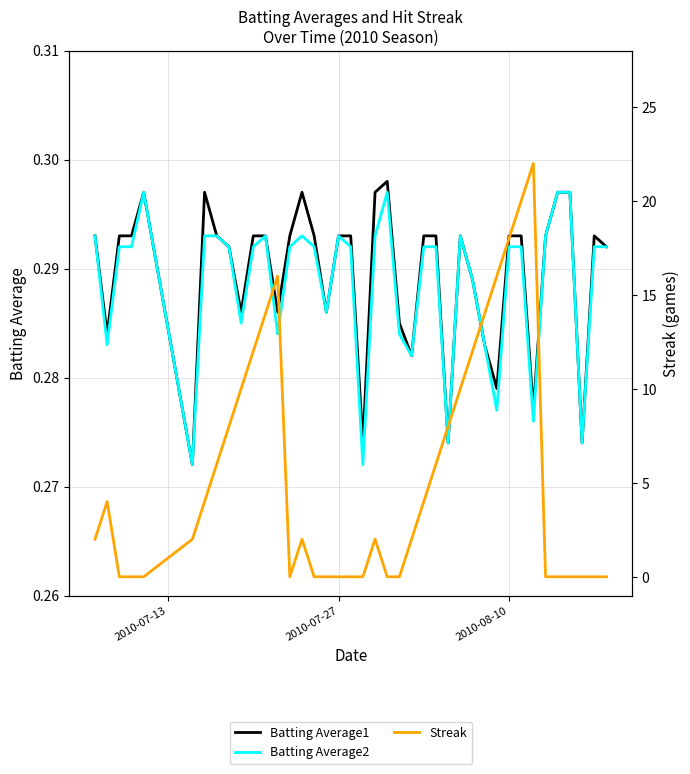

How many Batting Average1 values are between 0 and 1?

40